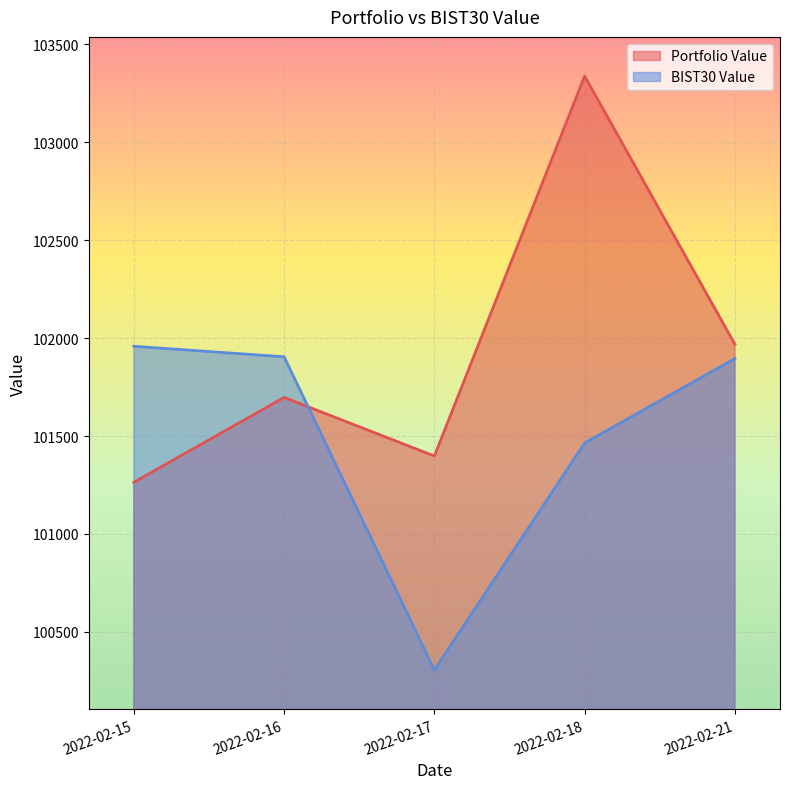

At which category does Portfolio Value reach its first local valley?

2022-02-17